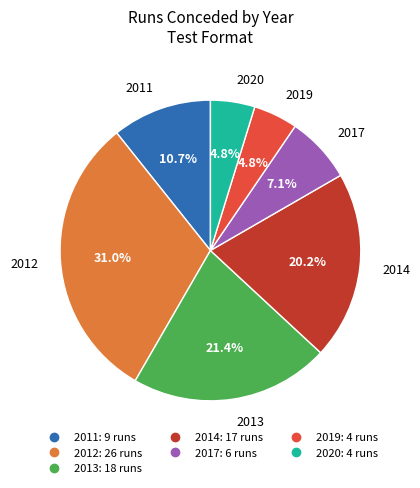

Does any single category account for the majority?

No